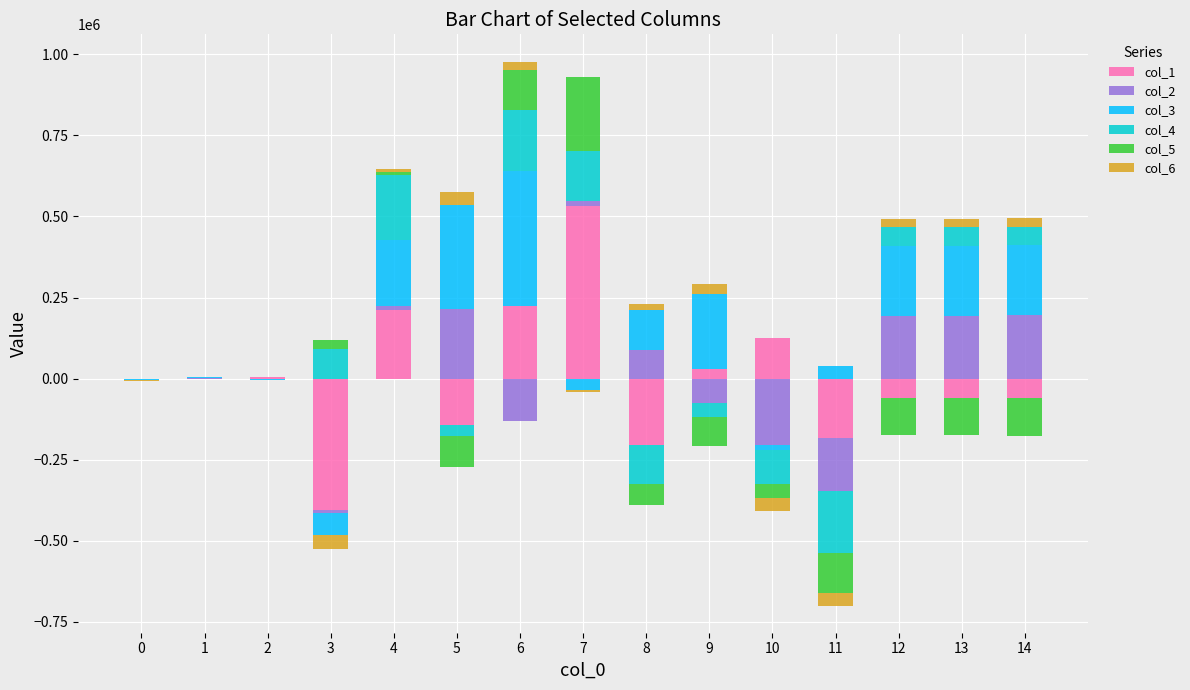

How many values in the col_3 series are below 124813?

7